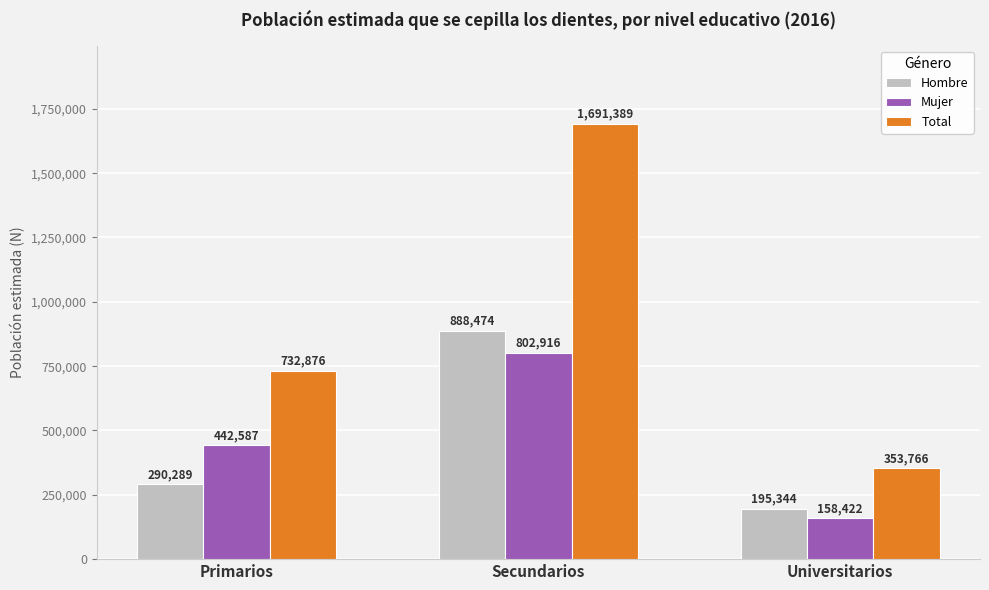

Which series has the widest spread of values?

Total